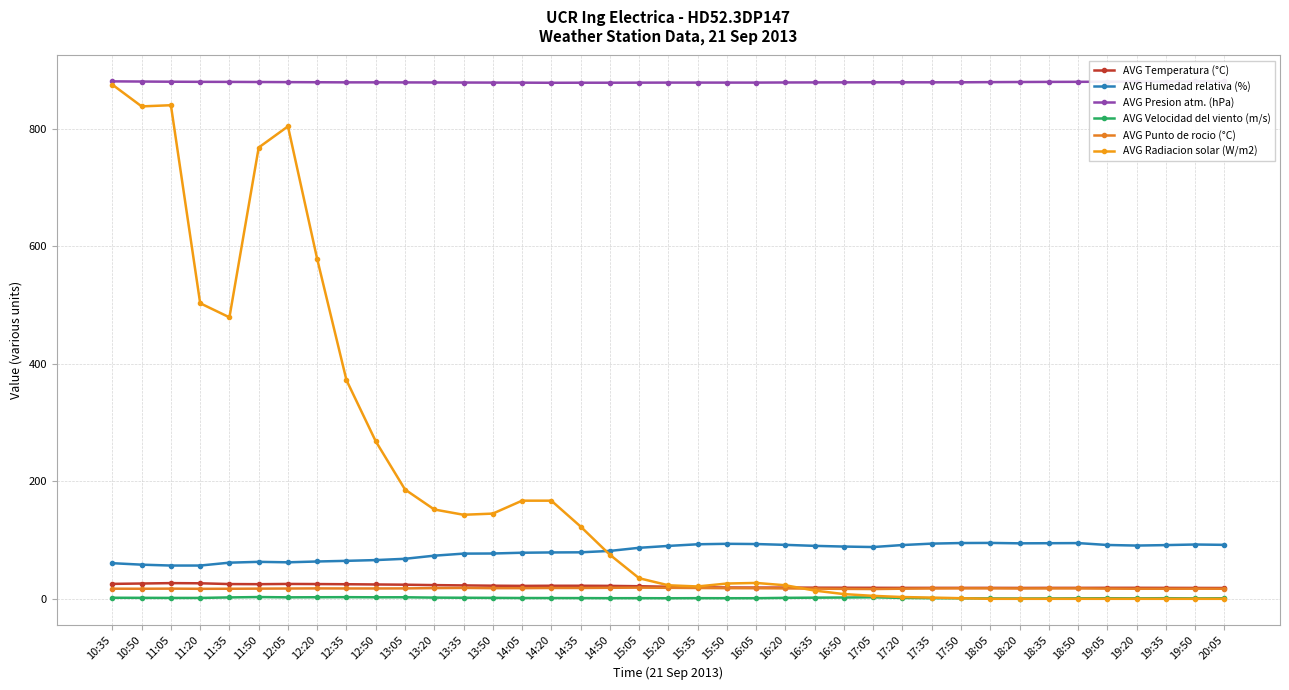

Is it true that AVG Temperatura (°C) equals 25.3 at 12:05?

True